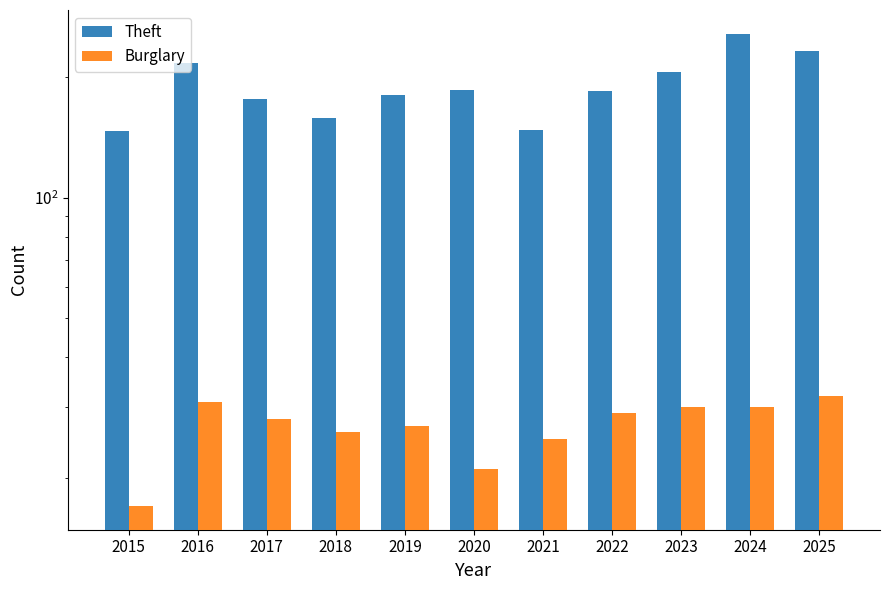

What is the highest value of the Burglary series?

32